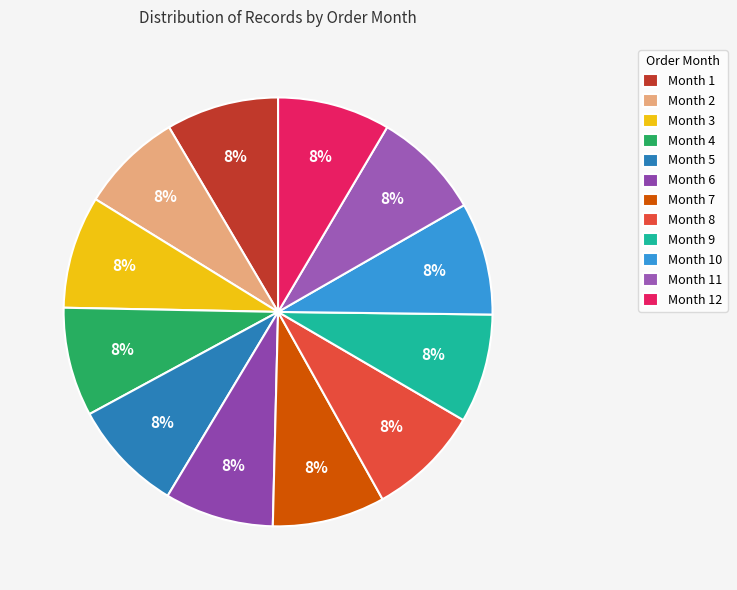

Rank the categories by value from lowest to highest.

1, 2, 3, 4, 5, 6, 7, 8, 9, 10, 11, 12